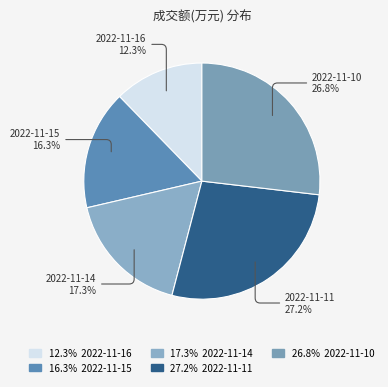

Is it true that 2022-11-15 is 16% of the pie?

True